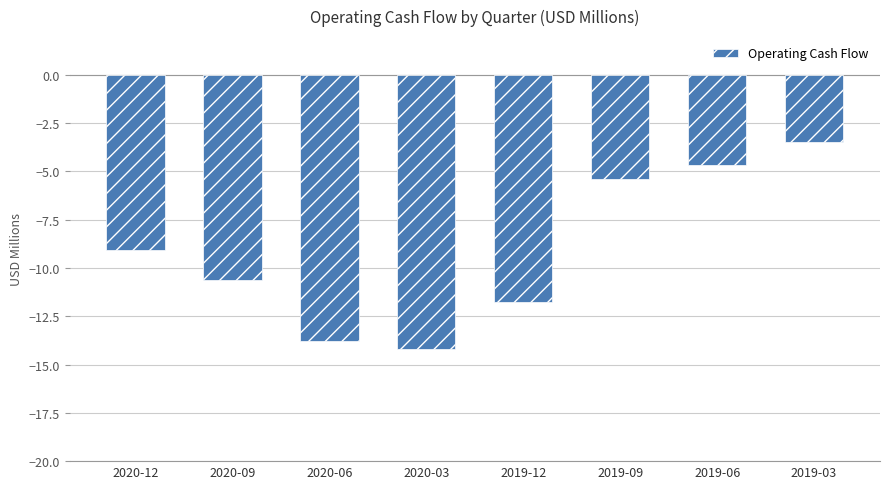

Reading right to left, transcribe all the data shown in this chart.

2019-03=-3.5	2019-06=-4.7	2019-09=-5.4	2019-12=-11.8	2020-03=-14.2	2020-06=-13.8	2020-09=-10.6	2020-12=-9.1